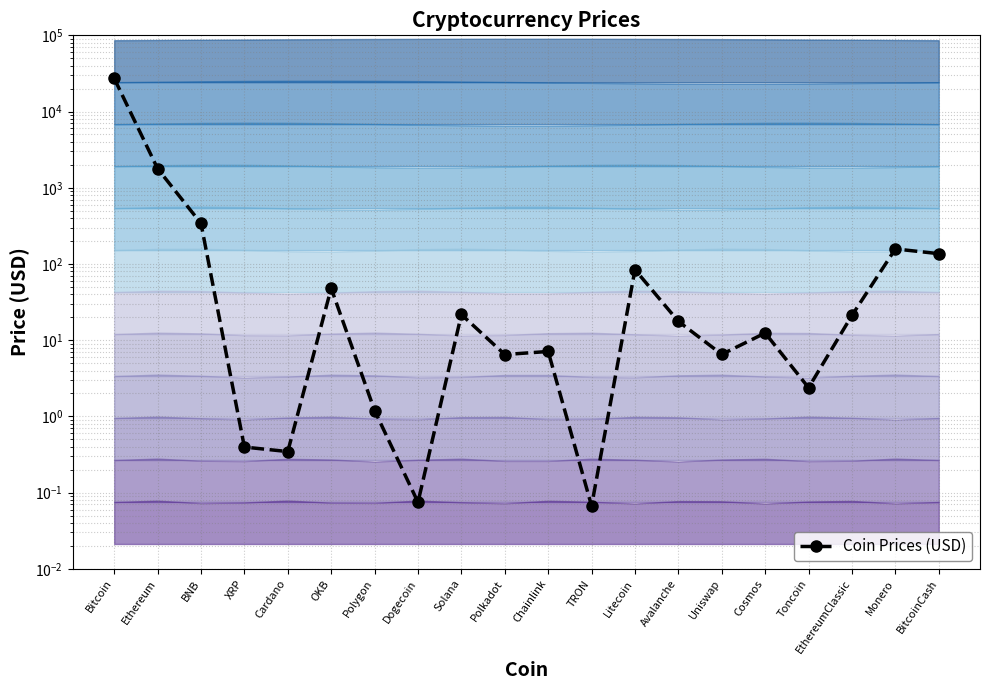

Reading right to left, what are all the values shown in this chart?

136.5	157.5	21.2	2.4	12.4	6.5	17.6	84.3	0.1	7.1	6.5	21.7	0.1	1.2	48.0	0.3	0.4	340.8	1783.8	27289.2